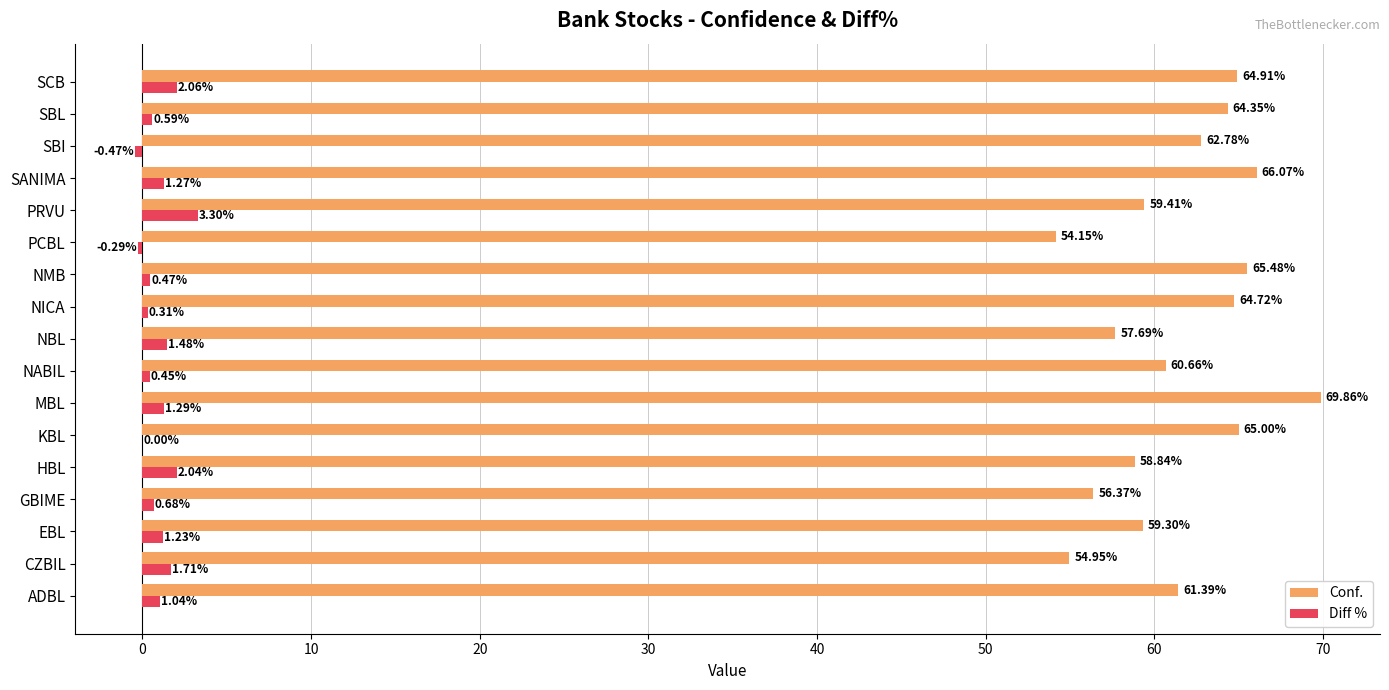

What is the sum of all Conf. values?

1045.9